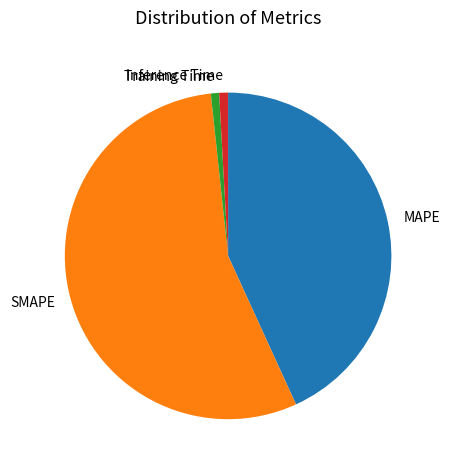

The SMAPE slice represents 45% of the pie. True or false?

False